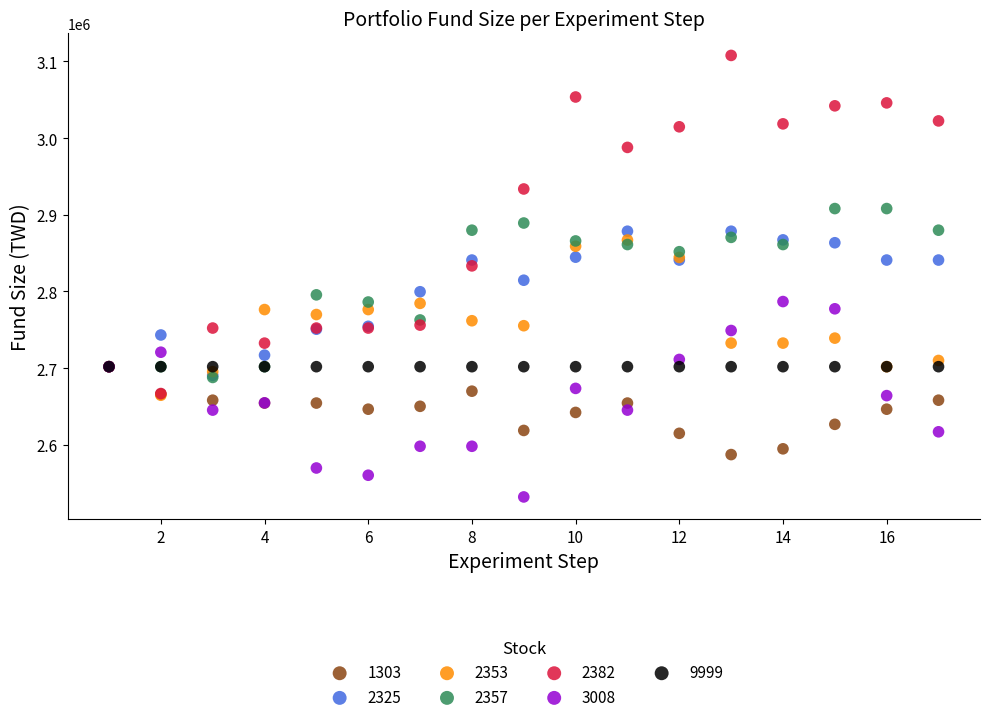

What are all the series names shown in the legend?

1303, 2325, 2353, 2357, 2382, 3008, 9999